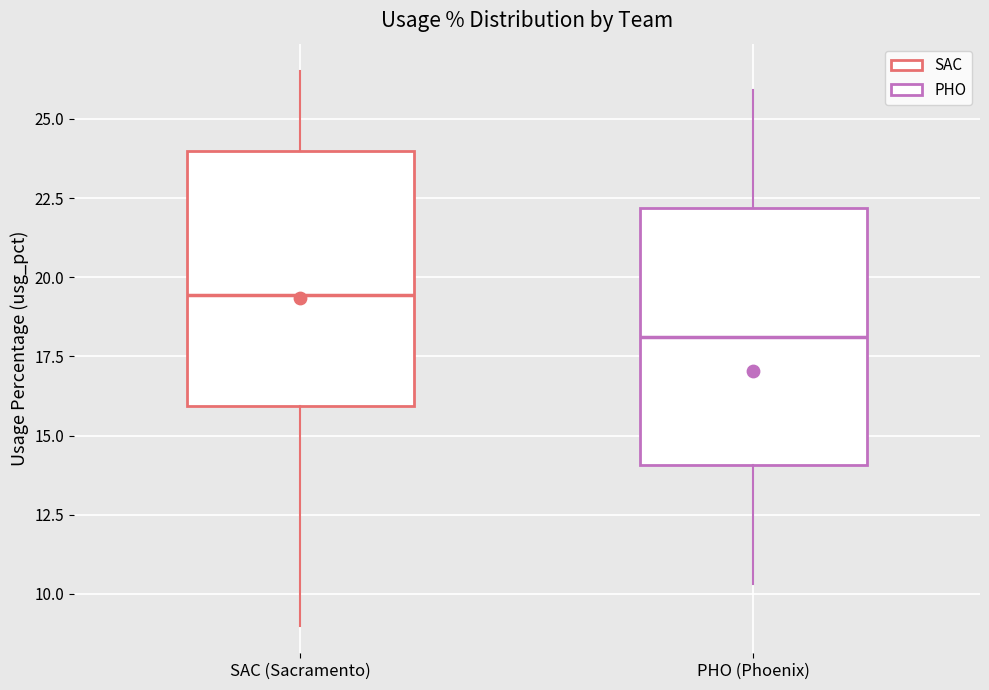

Which box's median line is the highest?

SAC (Sacramento)